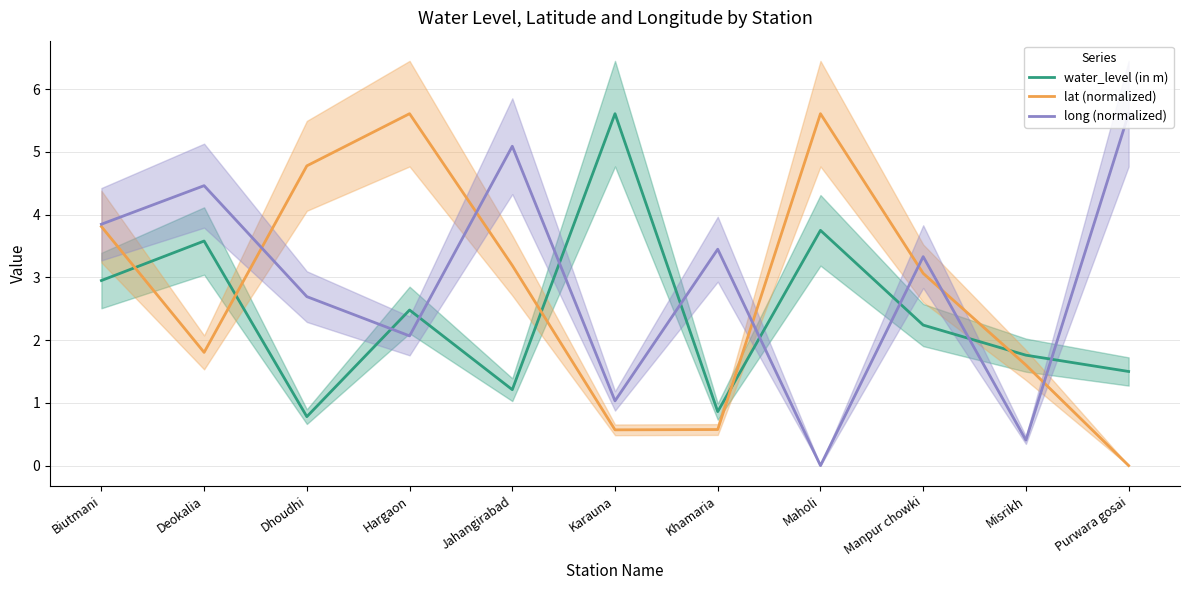

How many categories are shown in the chart?

11